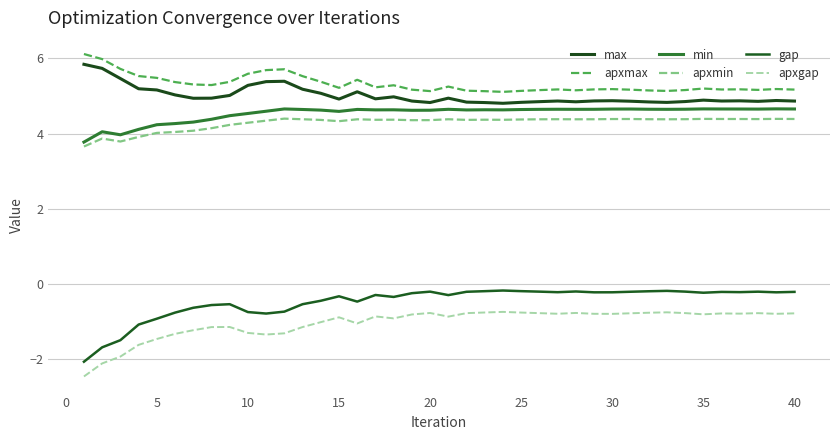

How many lines are shown in the chart?

6